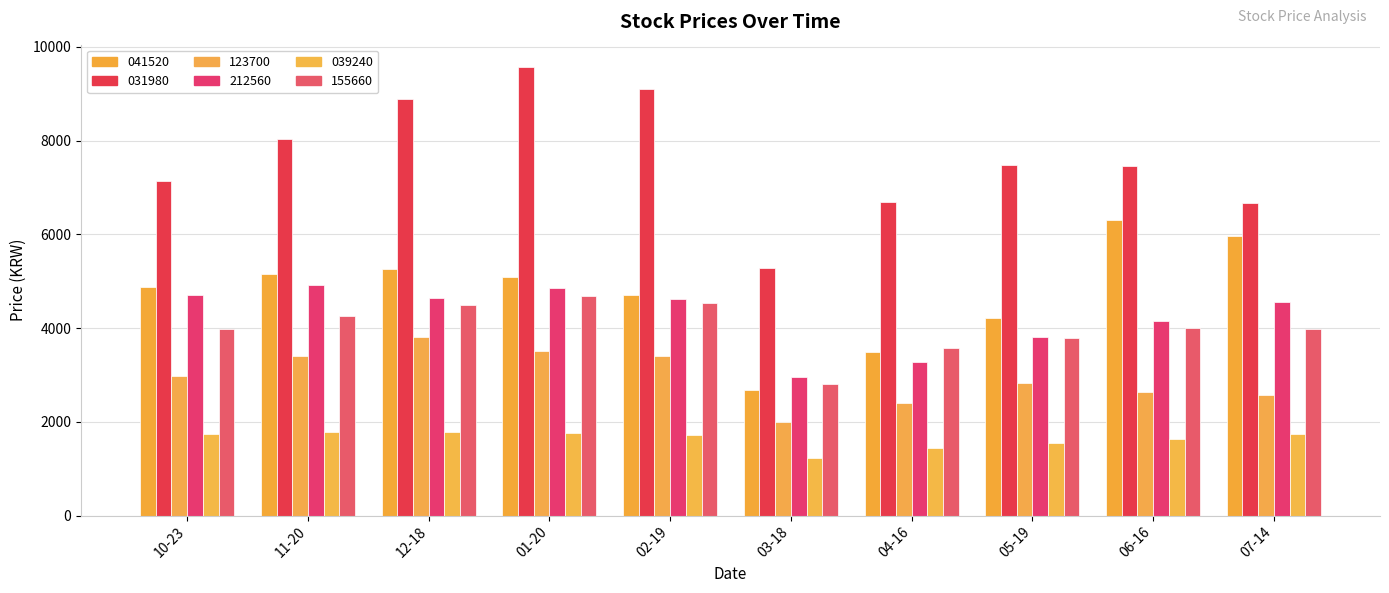

How many groups of bars are there?

10